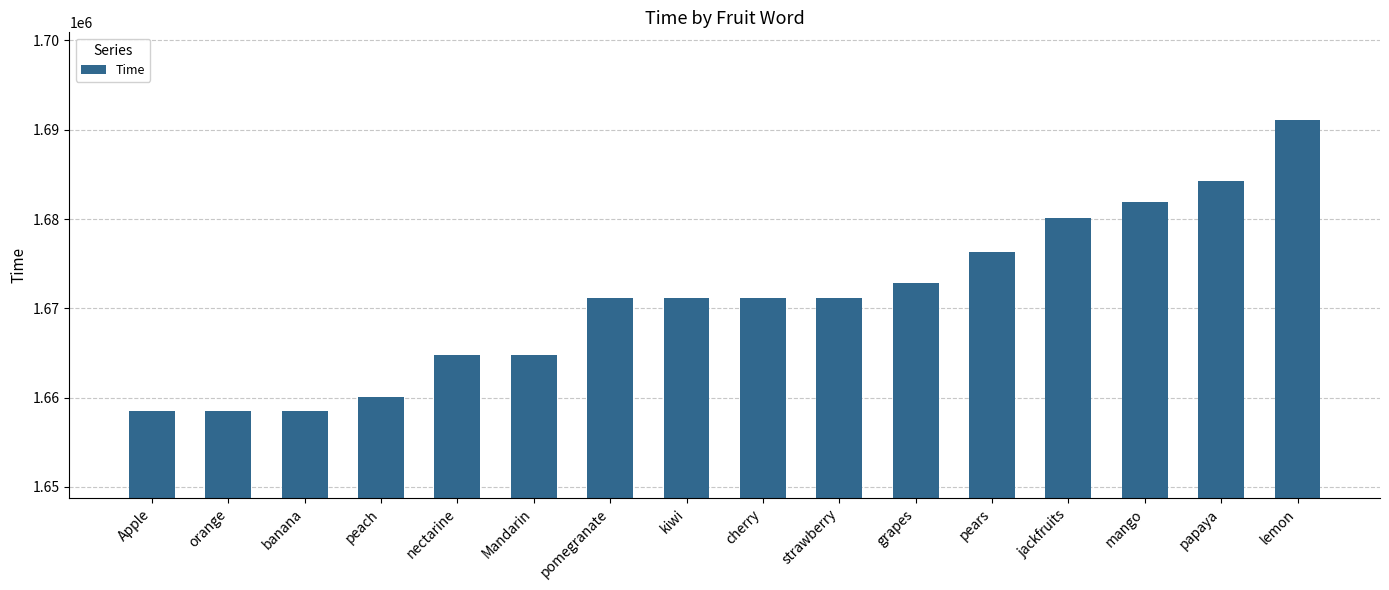

How many data points are less than 1671112?

6